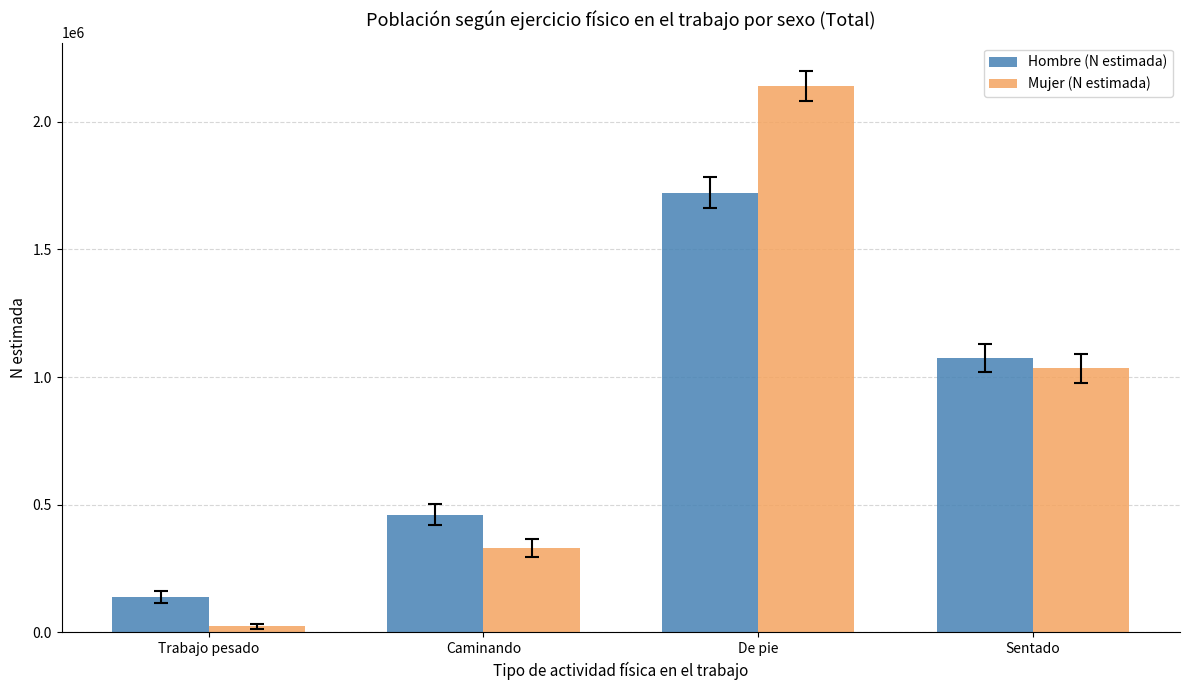

What are all the series names shown in the legend?

Hombre (N estimada), Mujer (N estimada)